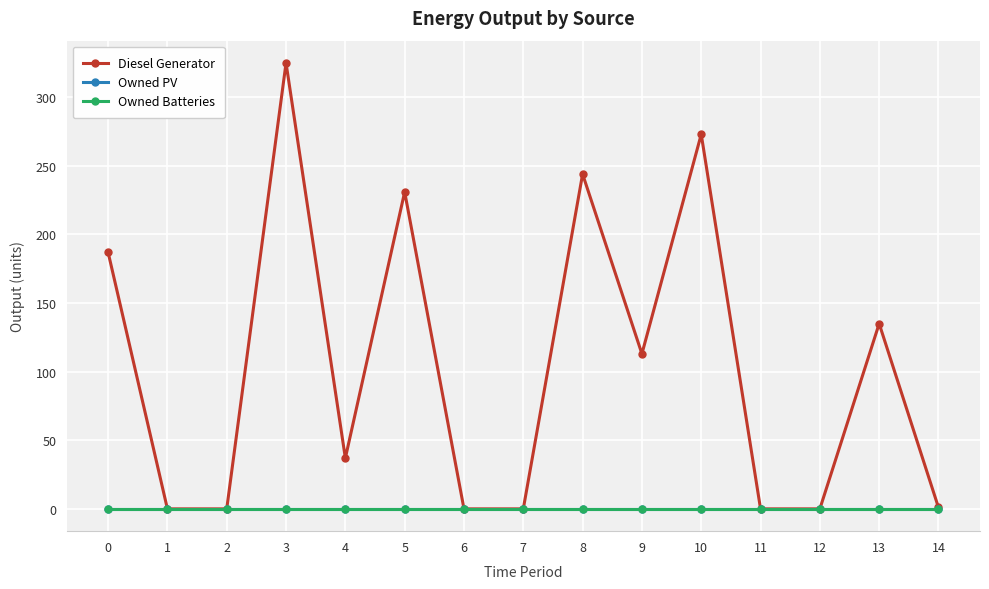

Reading right to left, transcribe all the data shown in this chart.

Diesel Generator: 1	135	0	0	273	113	244	0	0	231	37	325	0	0	187
Owned PV: 0	0	0	0	0	0	0	0	0	0	0	0	0	0	0
Owned Batteries: 0	0	0	0	0	0	0	0	0	0	0	0	0	0	0